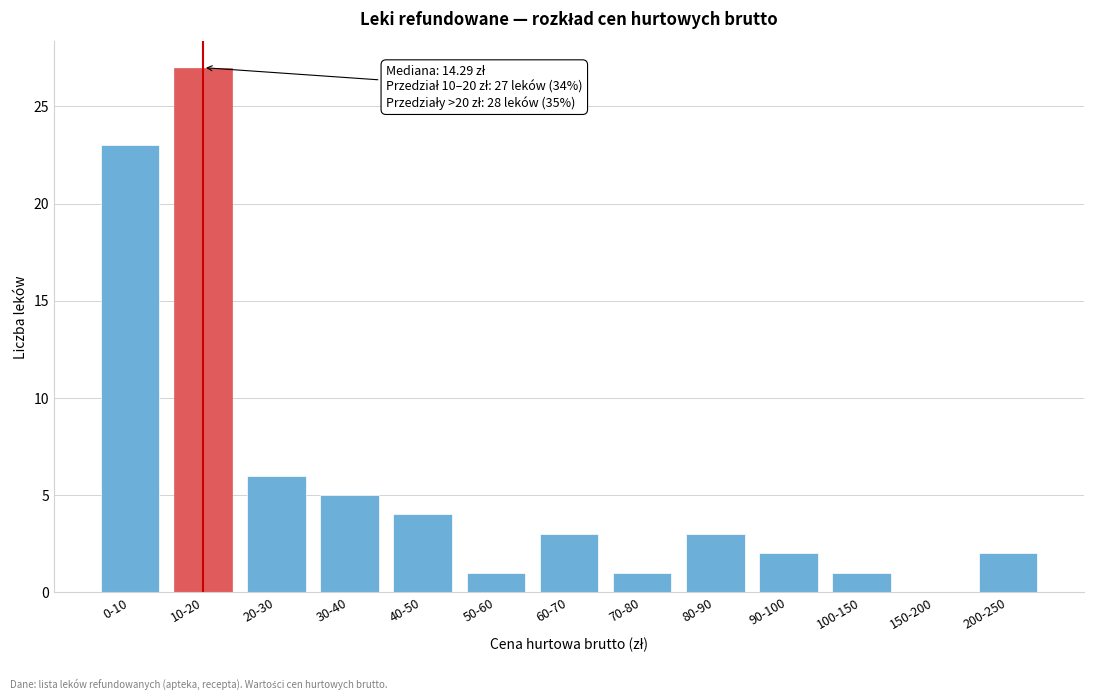

Reading left to right, transcribe all the data shown in this chart.

0-10=23	10-20=27	20-30=6	30-40=5	40-50=4	50-60=1	60-70=3	70-80=1	80-90=3	90-100=2	100-150=1	150-200=0	200-250=2